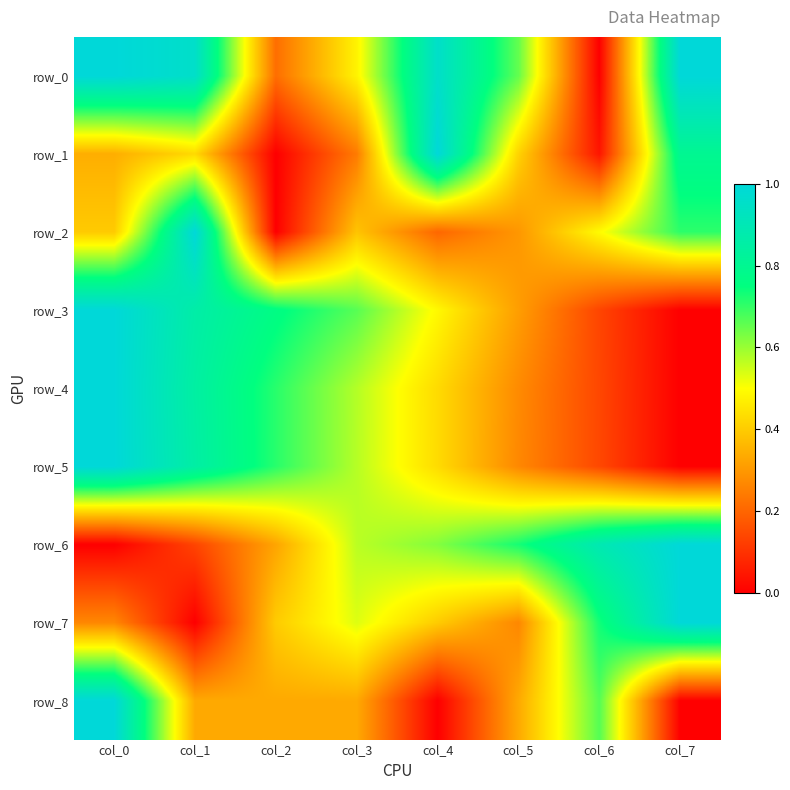

How many positive values does the row_5 series have?

7